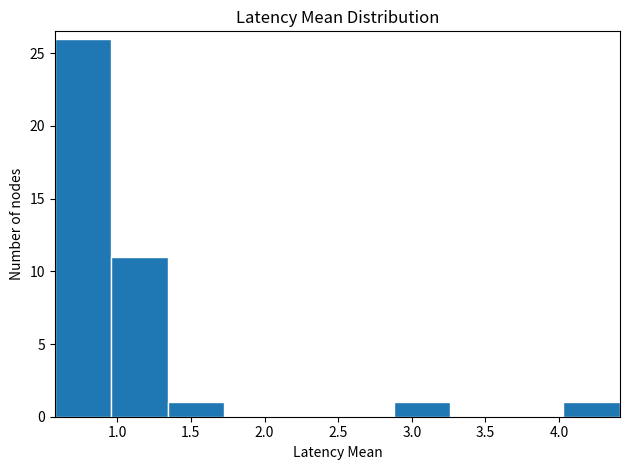

What is the height of the bar covering 0.60 to 0.95 on the x-axis? Neither the bar edges nor the heights are printed on the chart, so give them approximately, as read against the axes.

26